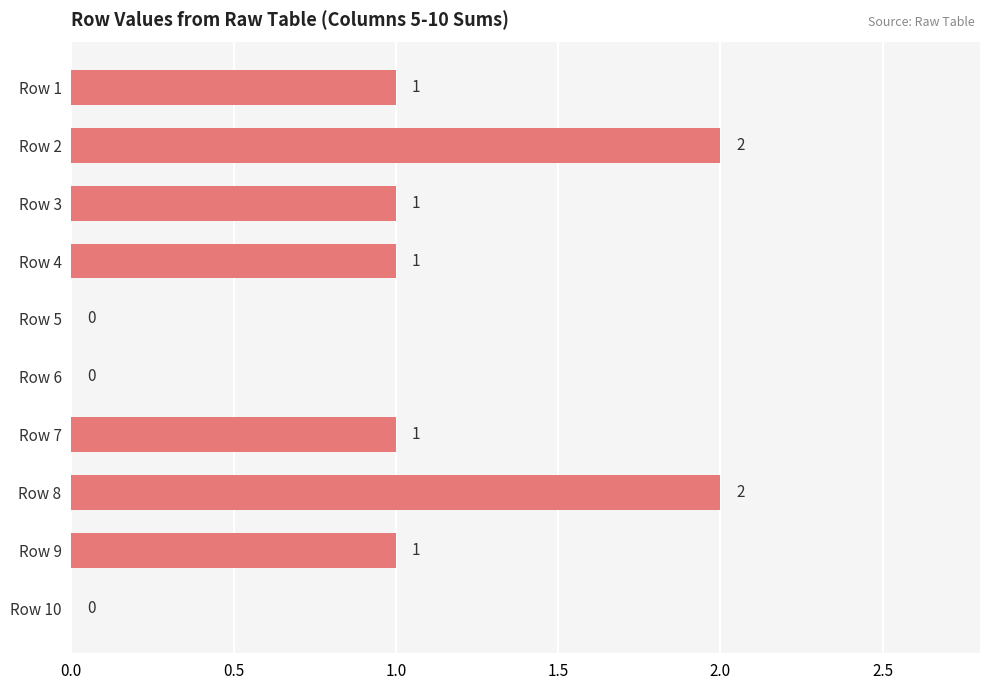

How many data points does each series have?

10